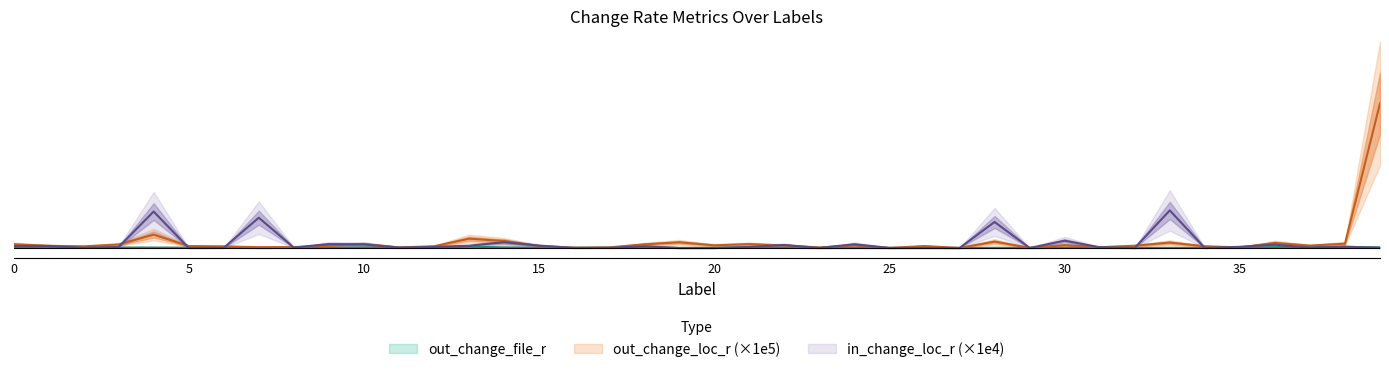

How many lines are shown in the chart?

3